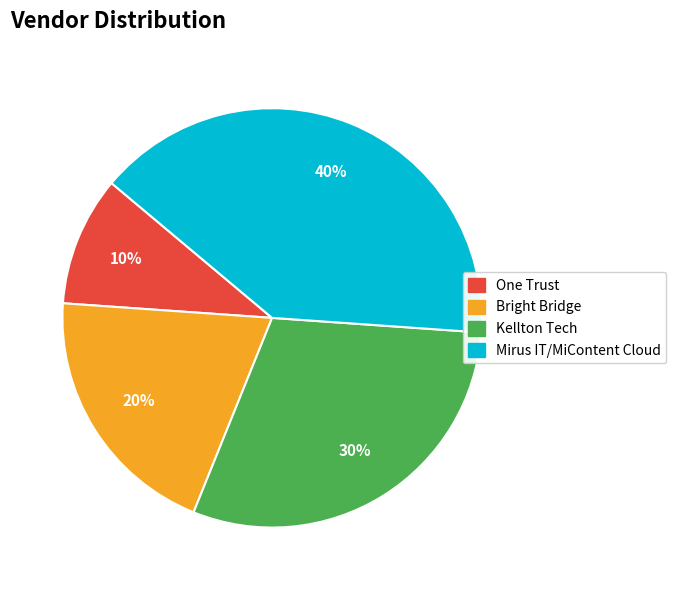

How many segments does this pie chart have?

4